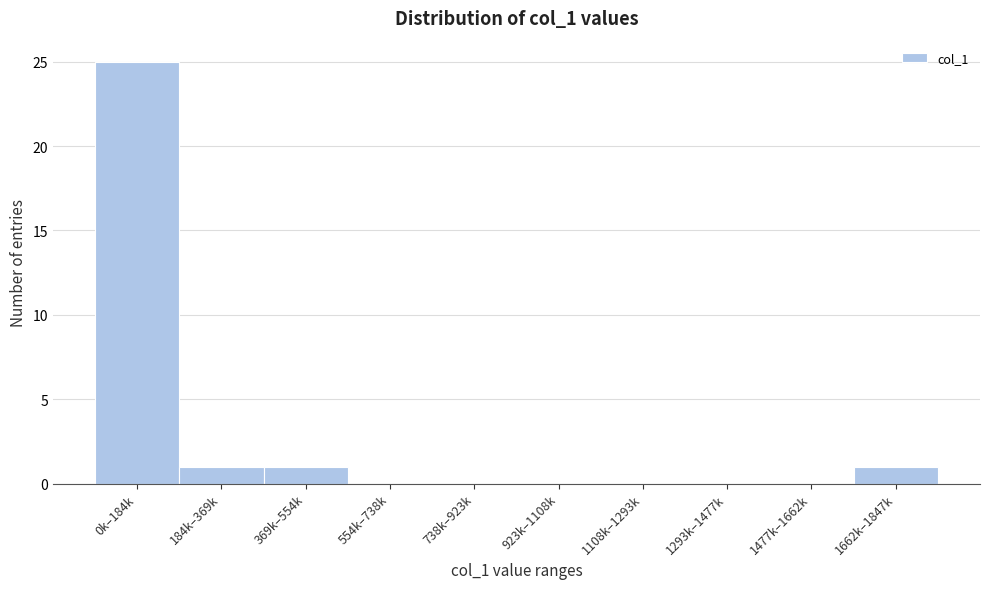

Reading left to right, transcribe all the data shown in this chart.

0k–184k=25	184k–369k=1	369k–554k=1	554k–738k=0	738k–923k=0	923k–1108k=0	1108k–1293k=0	1293k–1477k=0	1477k–1662k=0	1662k–1847k=1